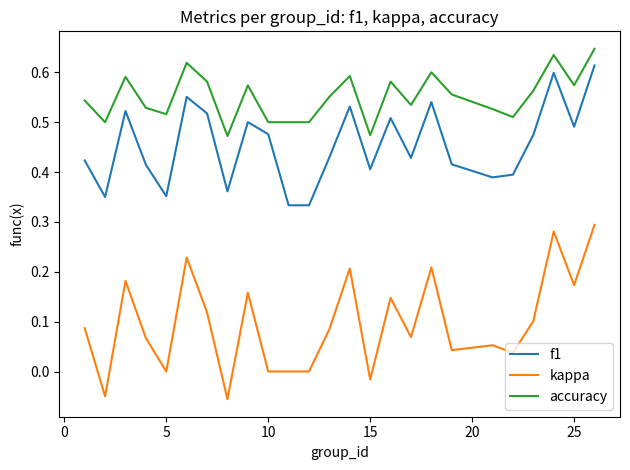

Rank the series by their maximum value, from lowest to highest.

kappa, f1, accuracy